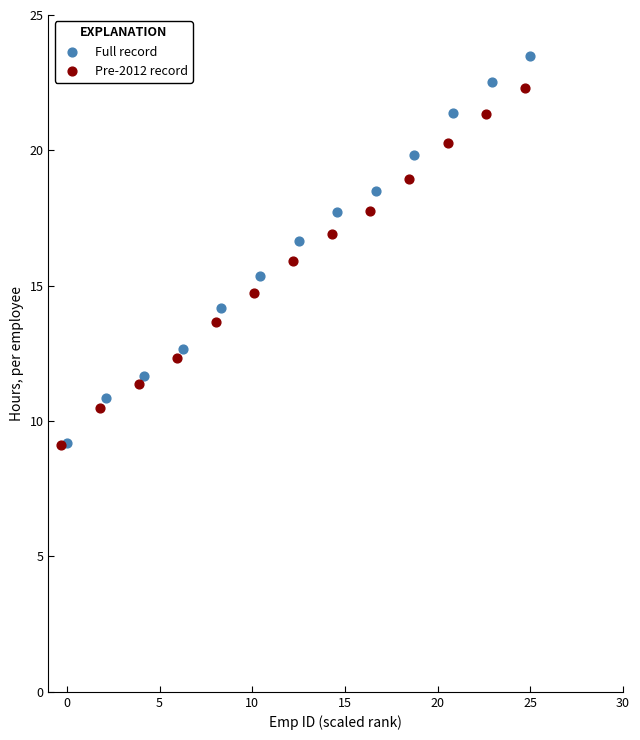

Which series has the widest spread of Y values?

Full record